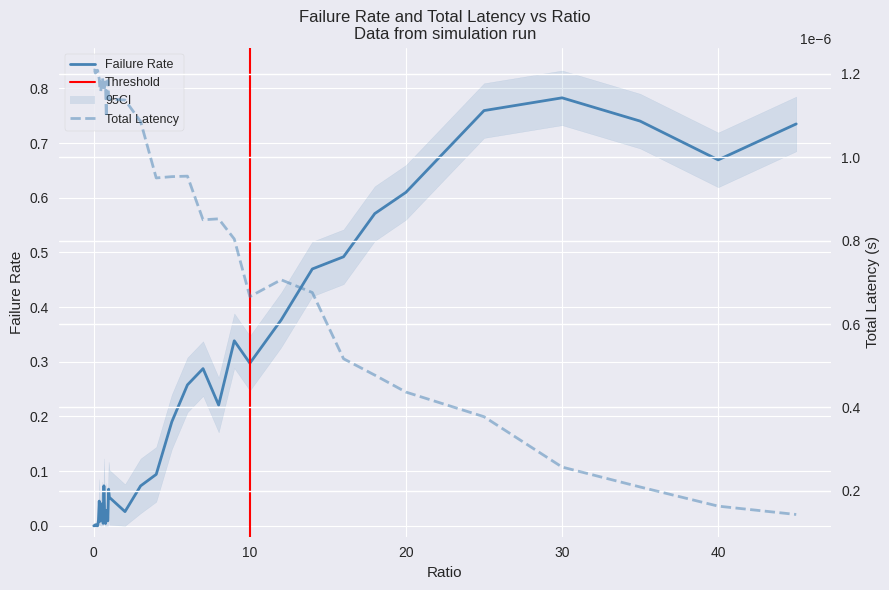

Where is totLatency nearest to the value 0?

45